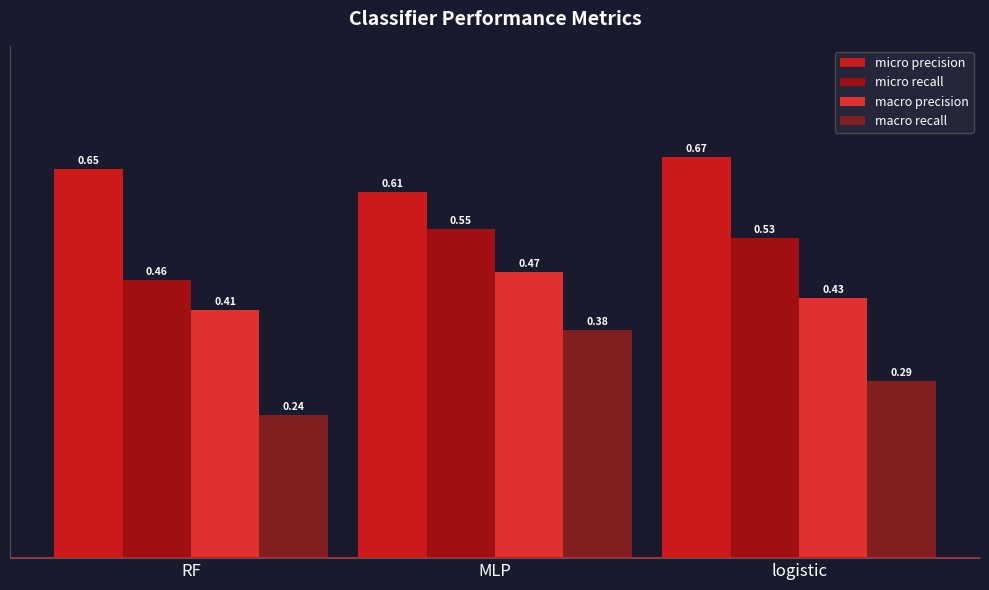

How many categories are shown in the chart?

3